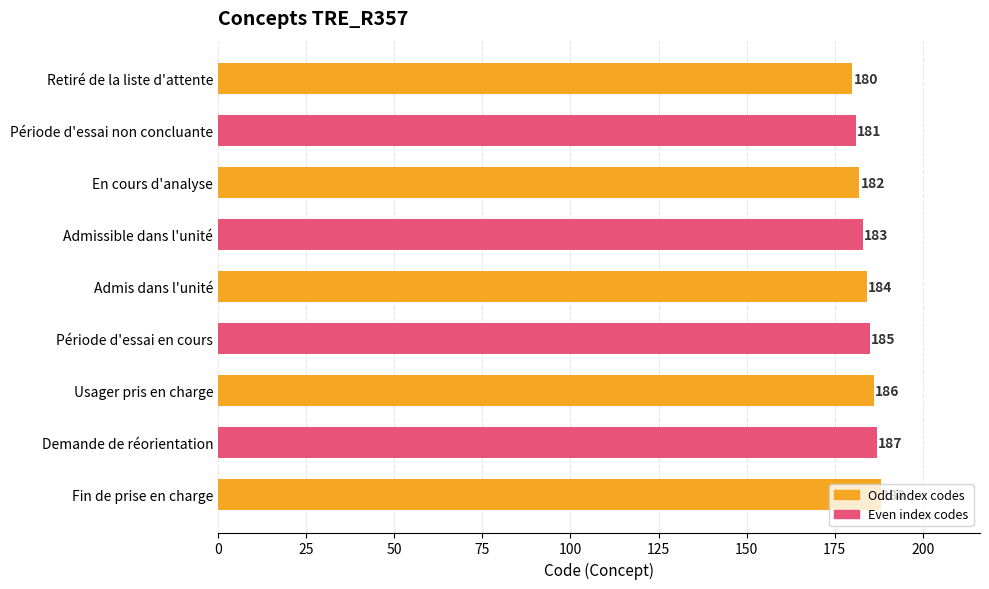

At which label is the value closest to 184?

Admis dans l'unité